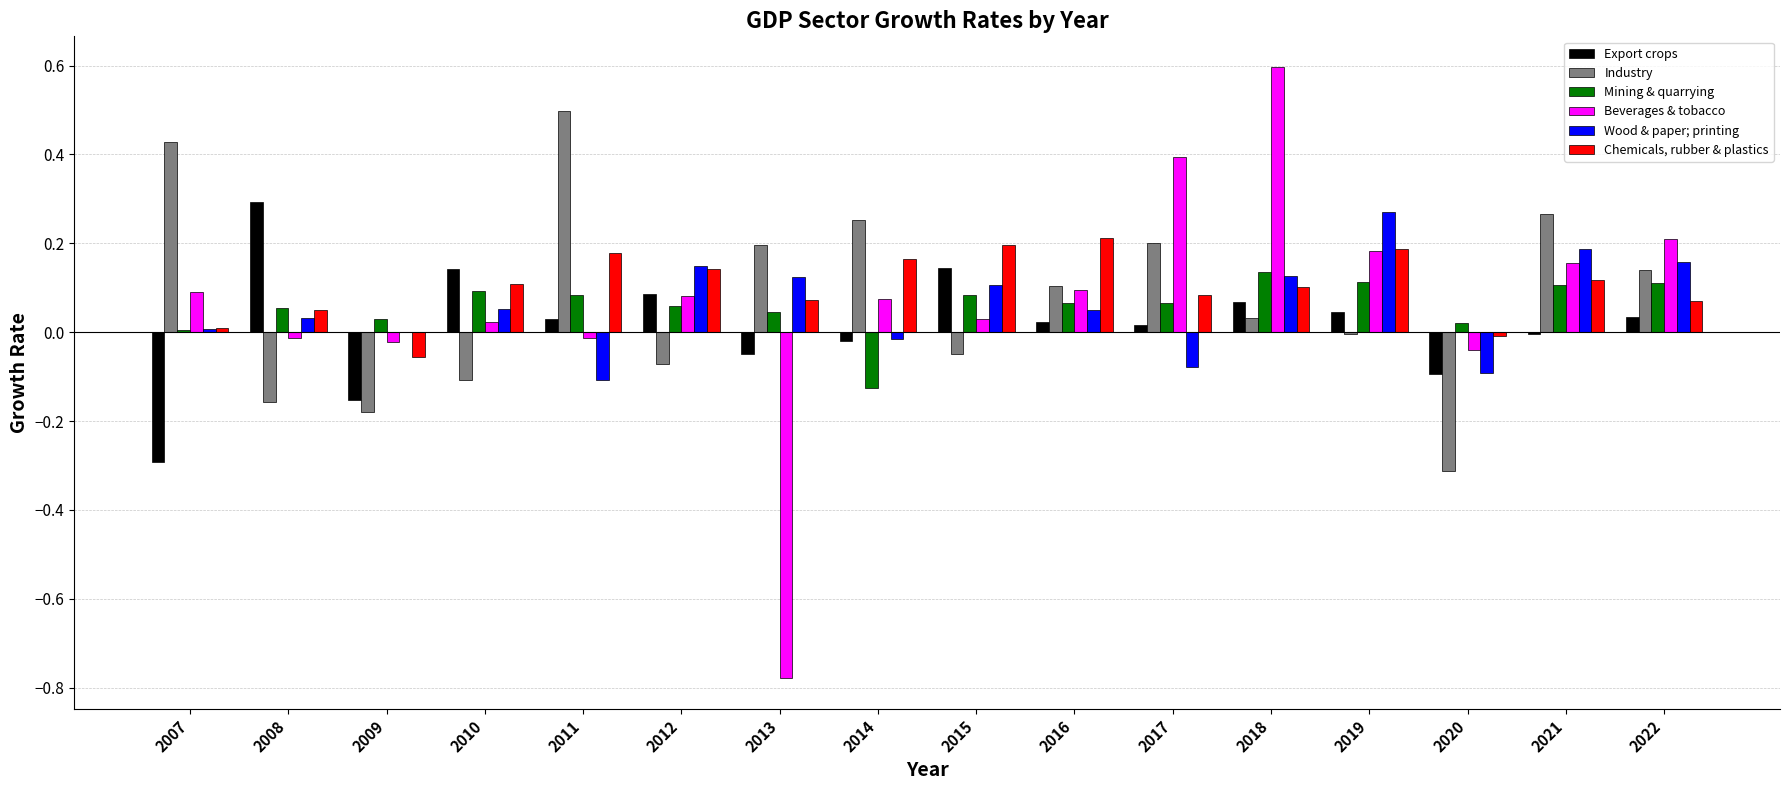

What is the sum of all Beverages & tobacco values?

1.1